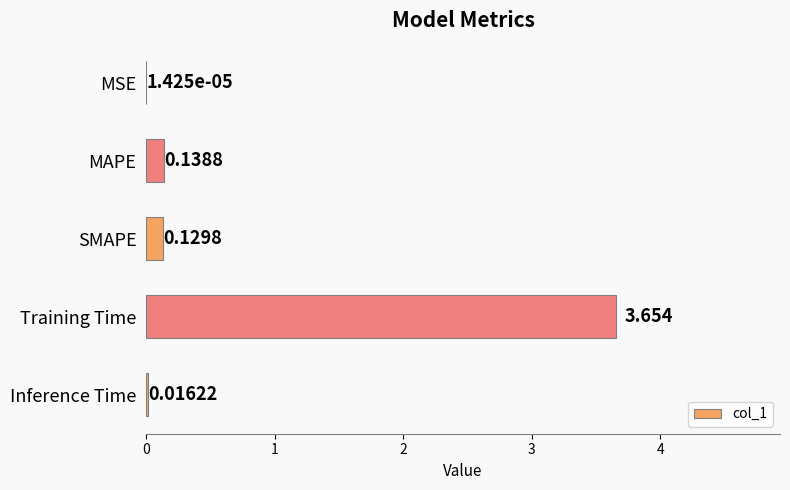

Where is the data nearest to the value 1?

MAPE